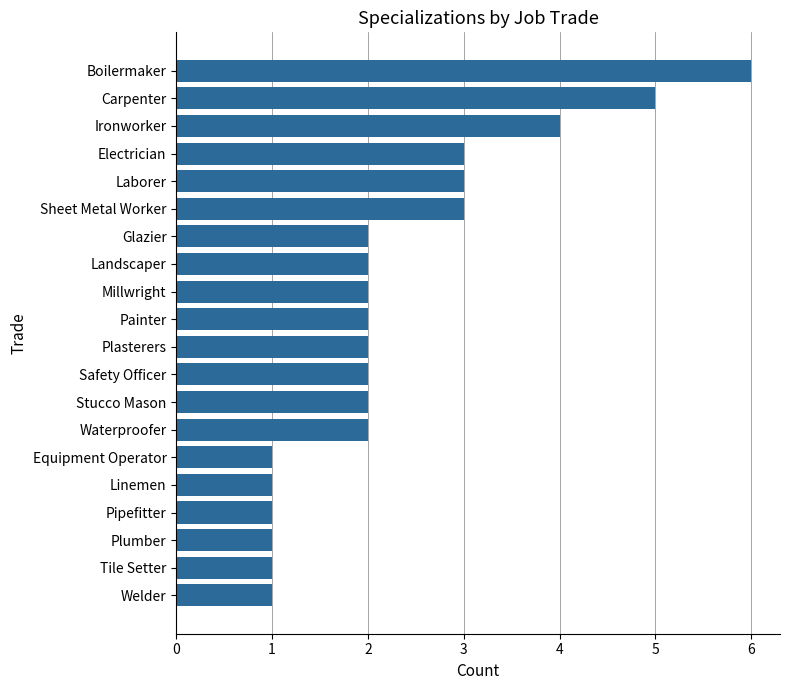

What is the greatest value displayed?

6